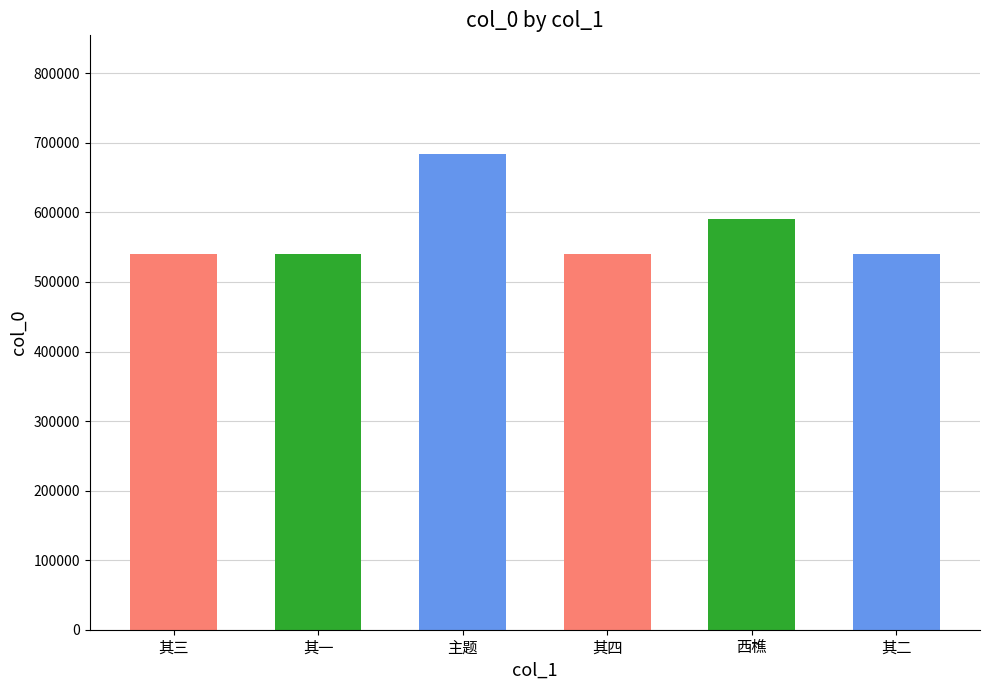

Where does the data first go above 539788?

主题